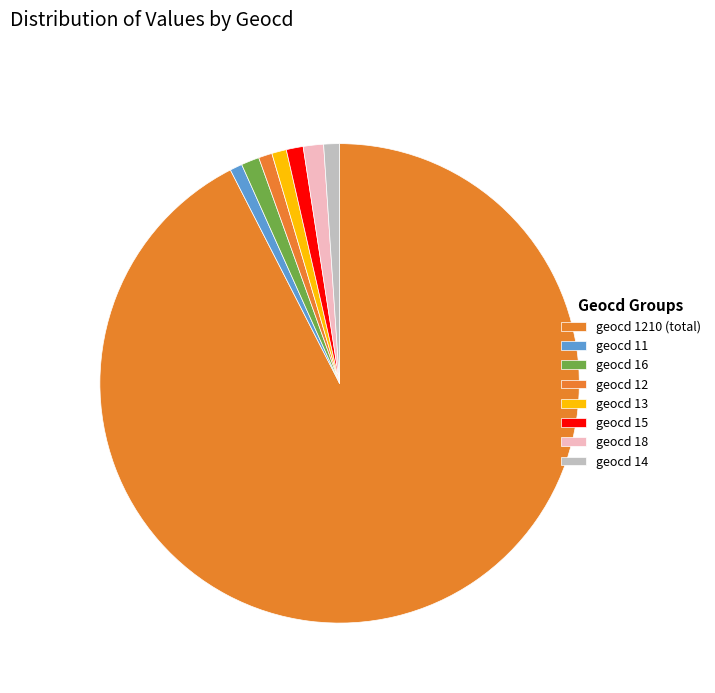

Which category has the biggest portion of the pie?

geocd 1210 (total)